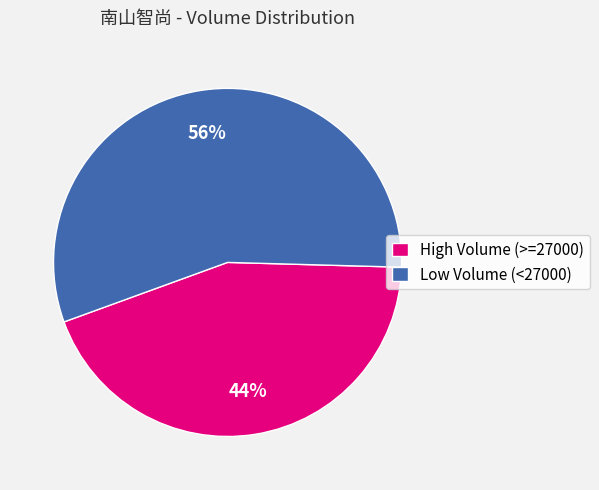

Which has a higher value, Low Volume (<27000) or High Volume (>=27000)?

Low Volume (<27000)